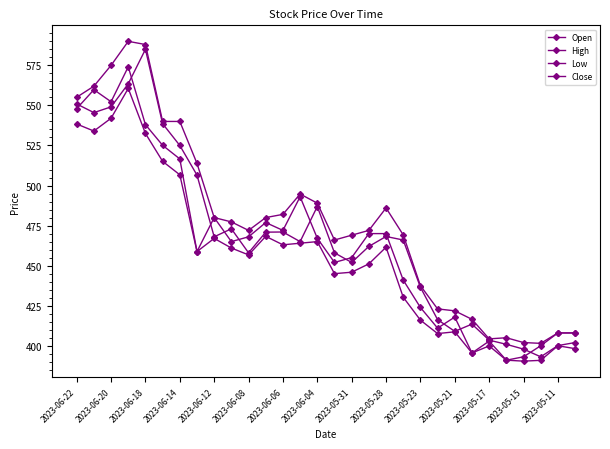

Which series has the widest spread of values?

Close